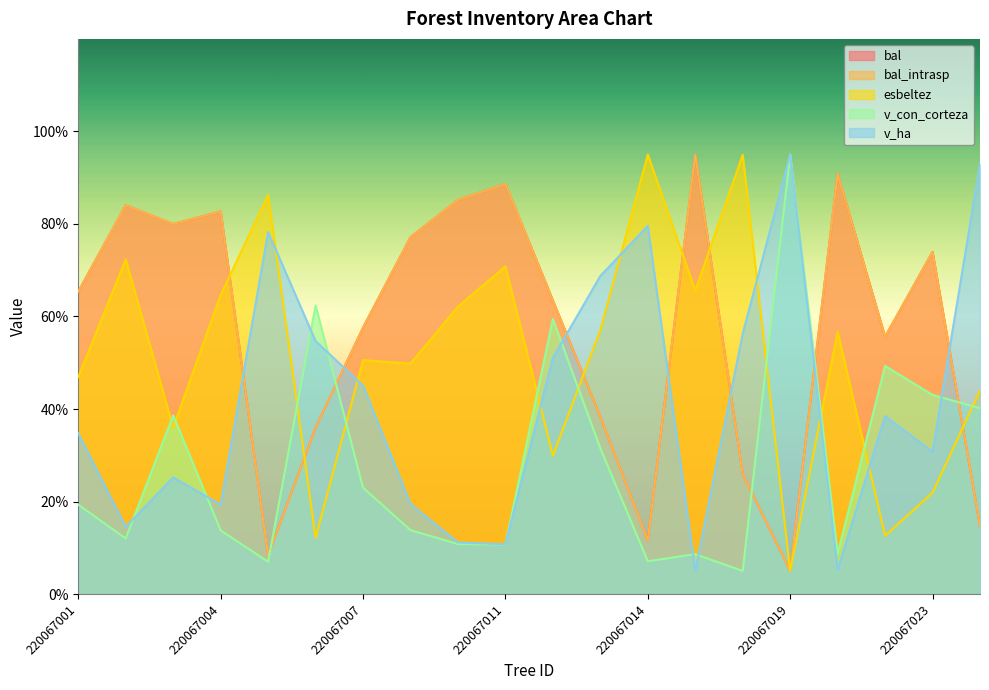

True or false: v_con_corteza and v_ha cross at least once.

True